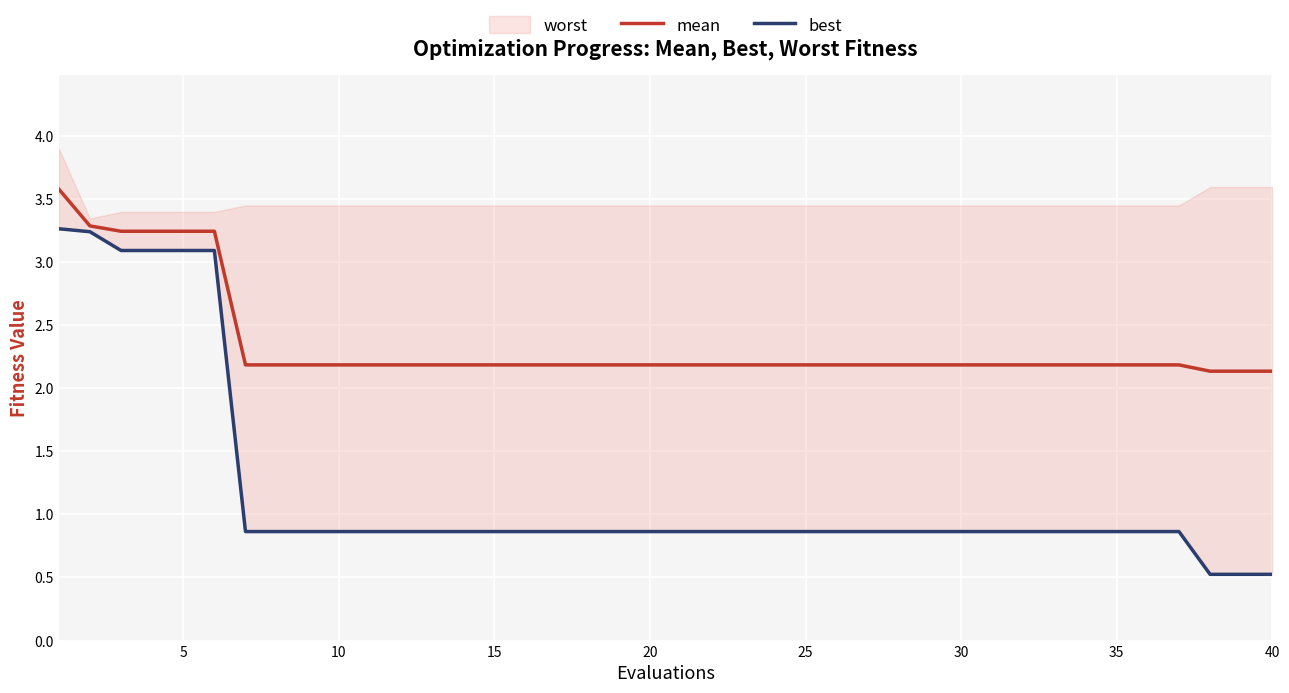

What is the value of the mean point at the 19th from the left?

2.2